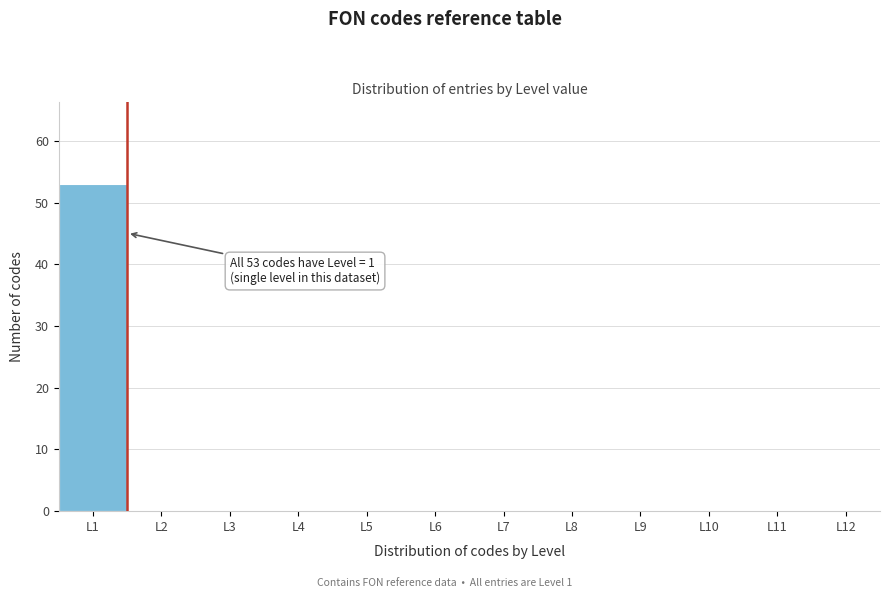

Over which range of the x-axis is the bar tallest?

0.5 to 1.5